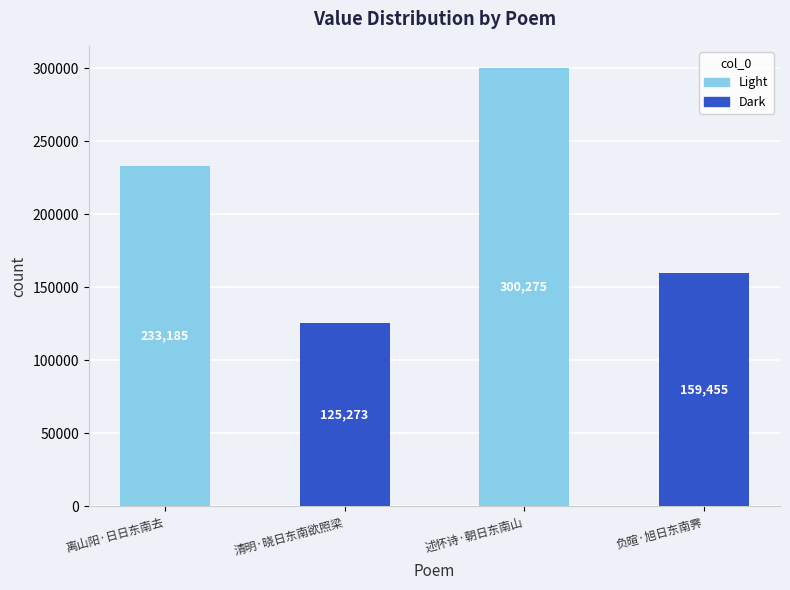

List the labels in order of value, smallest first.

清明·晓日东南欲照梁, 负暄·旭日东南霁, 离山阳·日日东南去, 述怀诗·朝日东南山